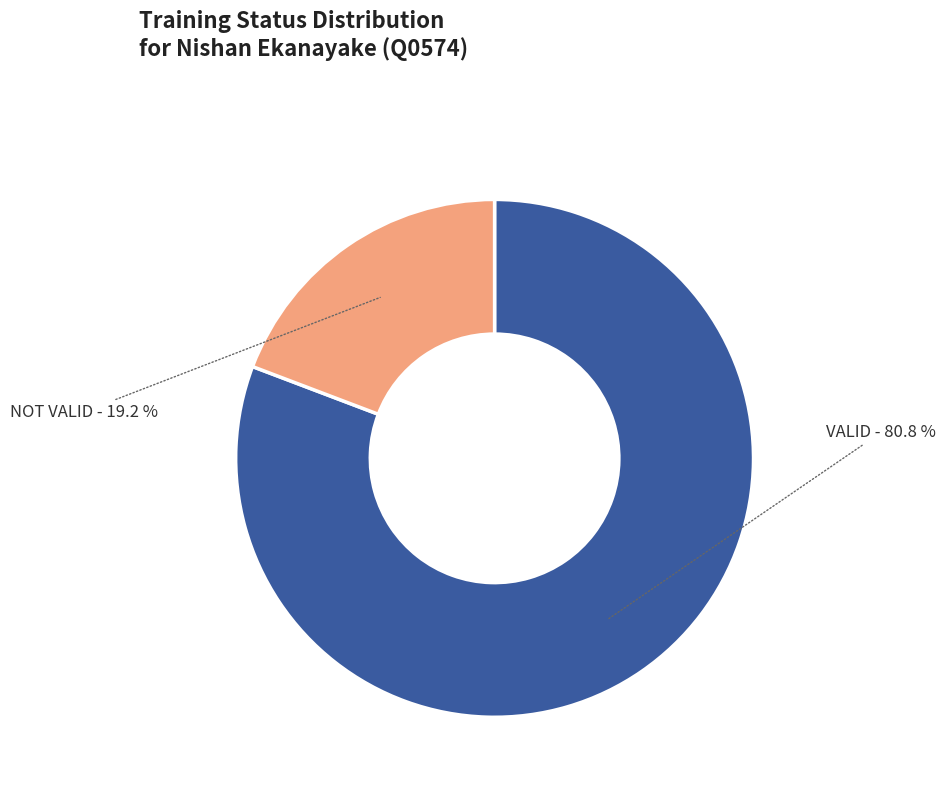

What is the majority slice?

VALID